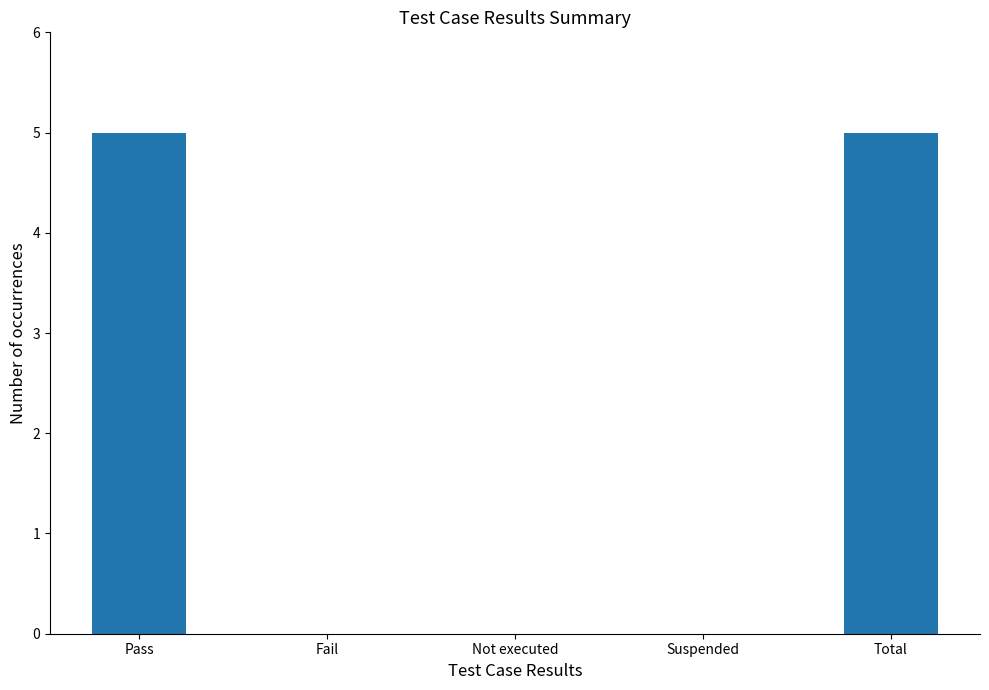

What is the sum of the values at Suspended and Pass?

5